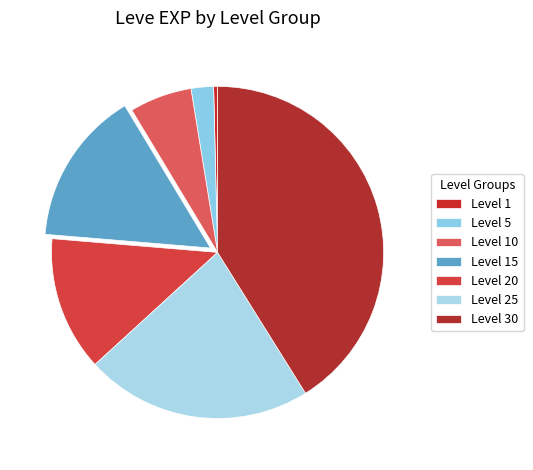

Is there any slice that represents more than half of the pie?

No